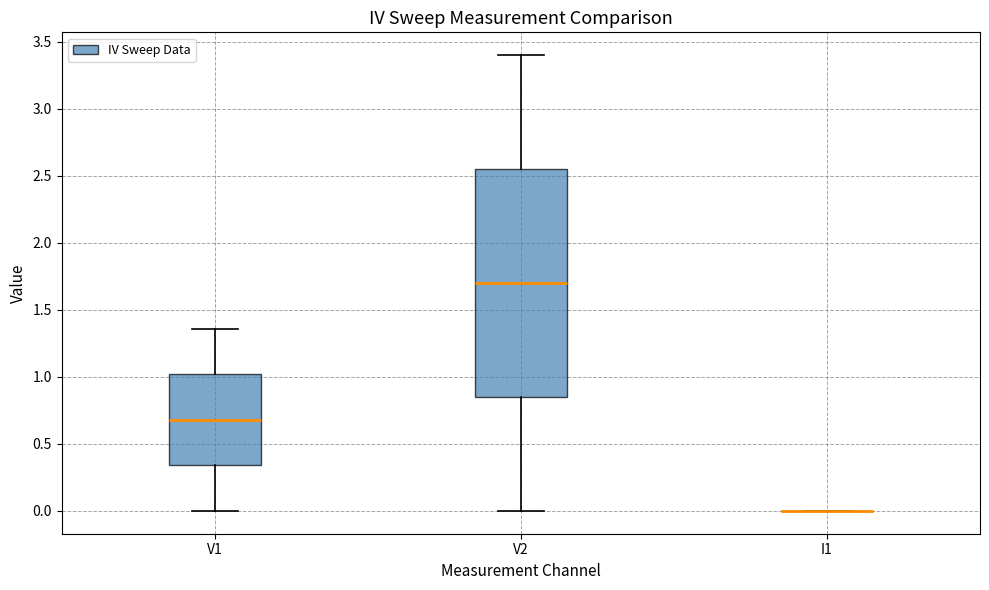

Reading left to right, read every box against the y-axis: the position of its median line, the range the box covers, and the ends of its whiskers. The values are not printed on the chart, so give them approximately, as read against the axis.

V1: median 0.70, box 0.35 to 1.00, whiskers 0.00 to 1.35
V2: median 1.70, box 0.85 to 2.55, whiskers 0.00 to 3.40
I1: box collapsed to a line at 0.00, whiskers 0.00 to 0.00